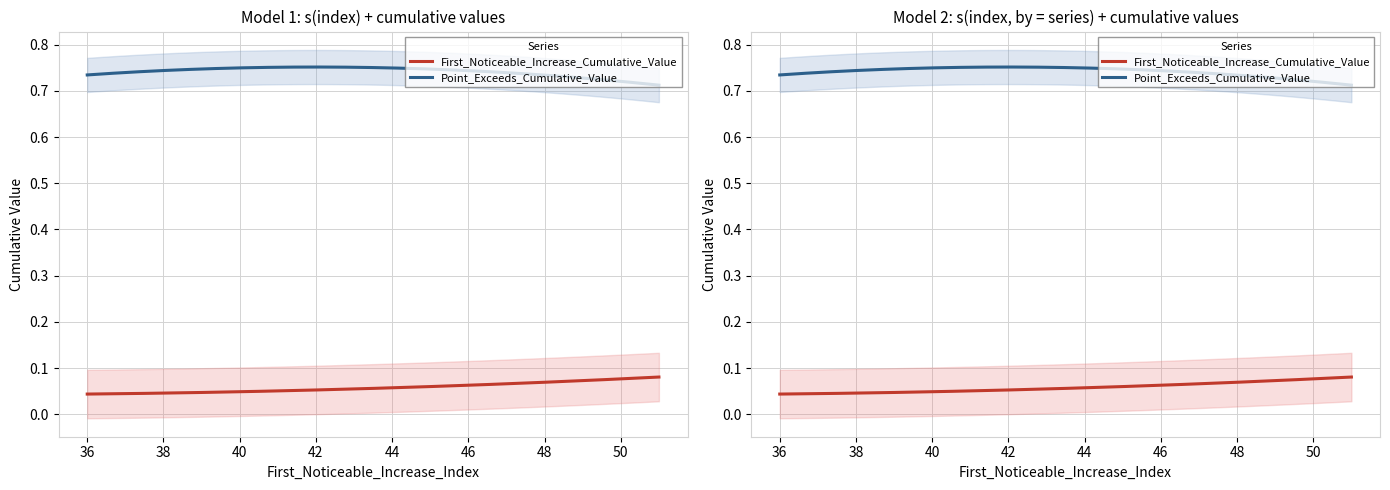

How many lines are shown in the chart?

2